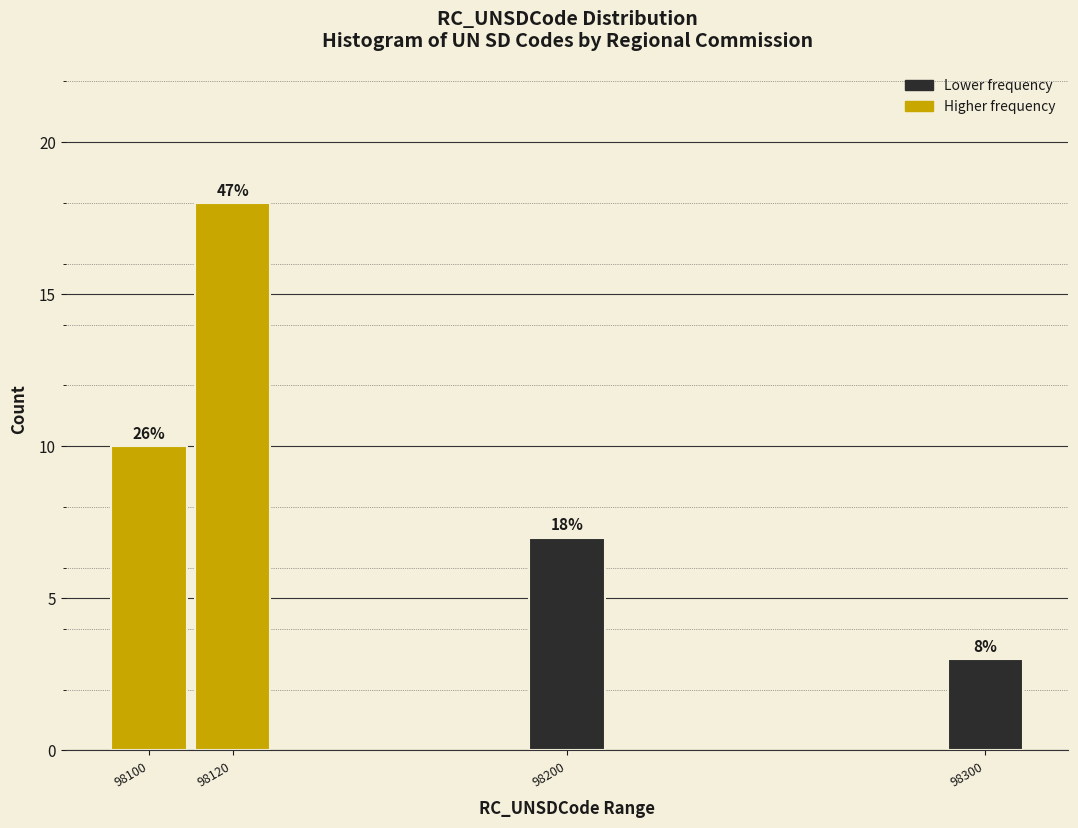

How many bars are there in total?

4